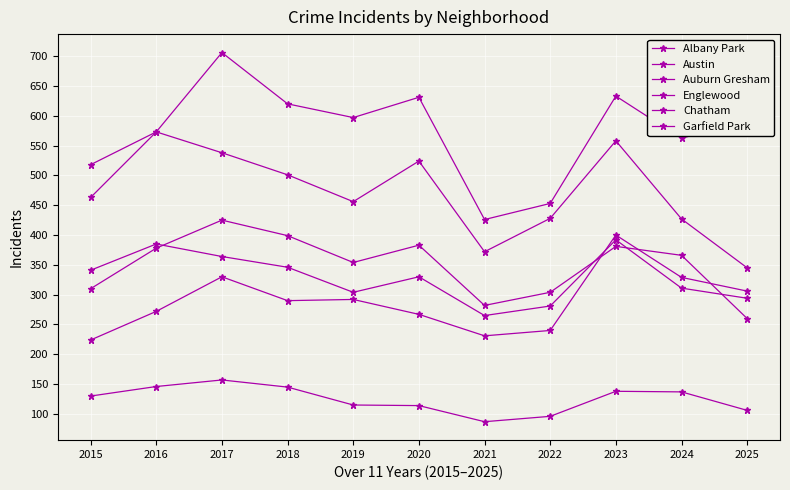

True or false: Auburn Gresham and Garfield Park cross at least once.

True